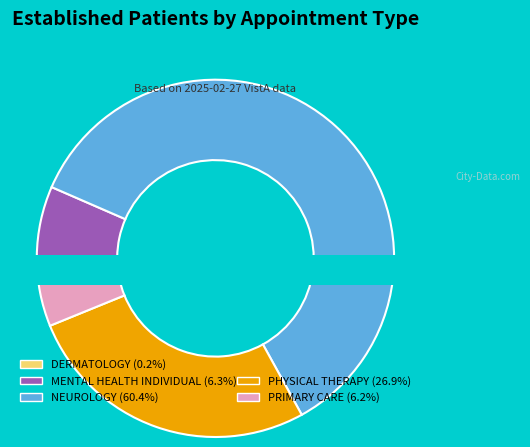

Does NEUROLOGY account for over 50% of the chart?

Yes